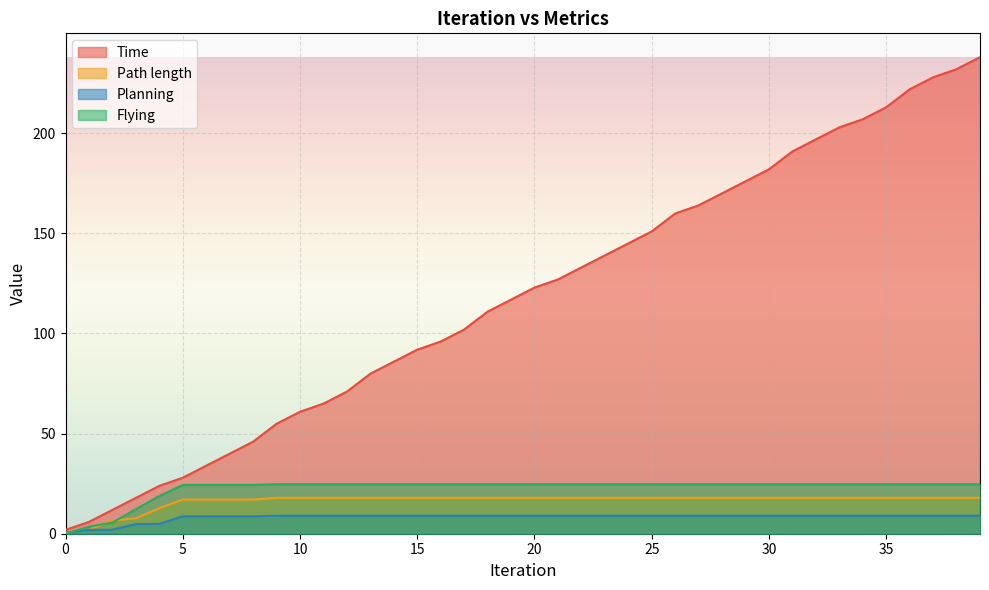

Rank the categories by Planning value from highest to lowest.

9, 10, 11, 12, 13, 14, 15, 16, 17, 18, 19, 20, 21, 22, 23, 24, 25, 26, 27, 28, 29, 30, 31, 32, 33, 34, 35, 36, 37, 38, 39, 5, 6, 7, 8, 4, 3, 2, 1, 0